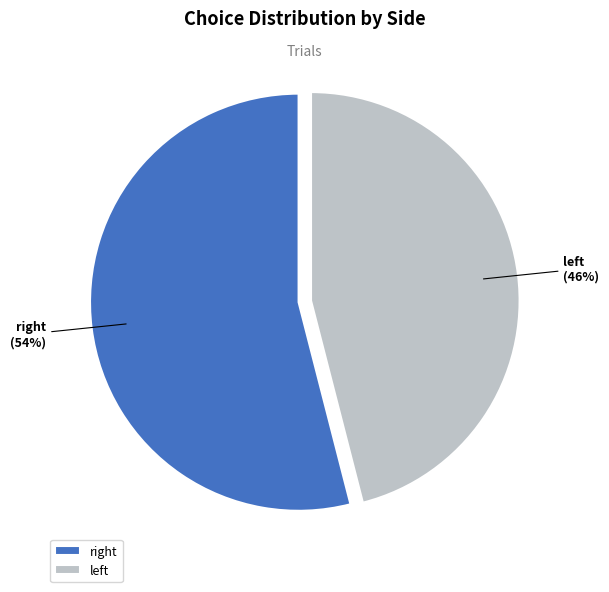

Count the number of slices in the pie.

2